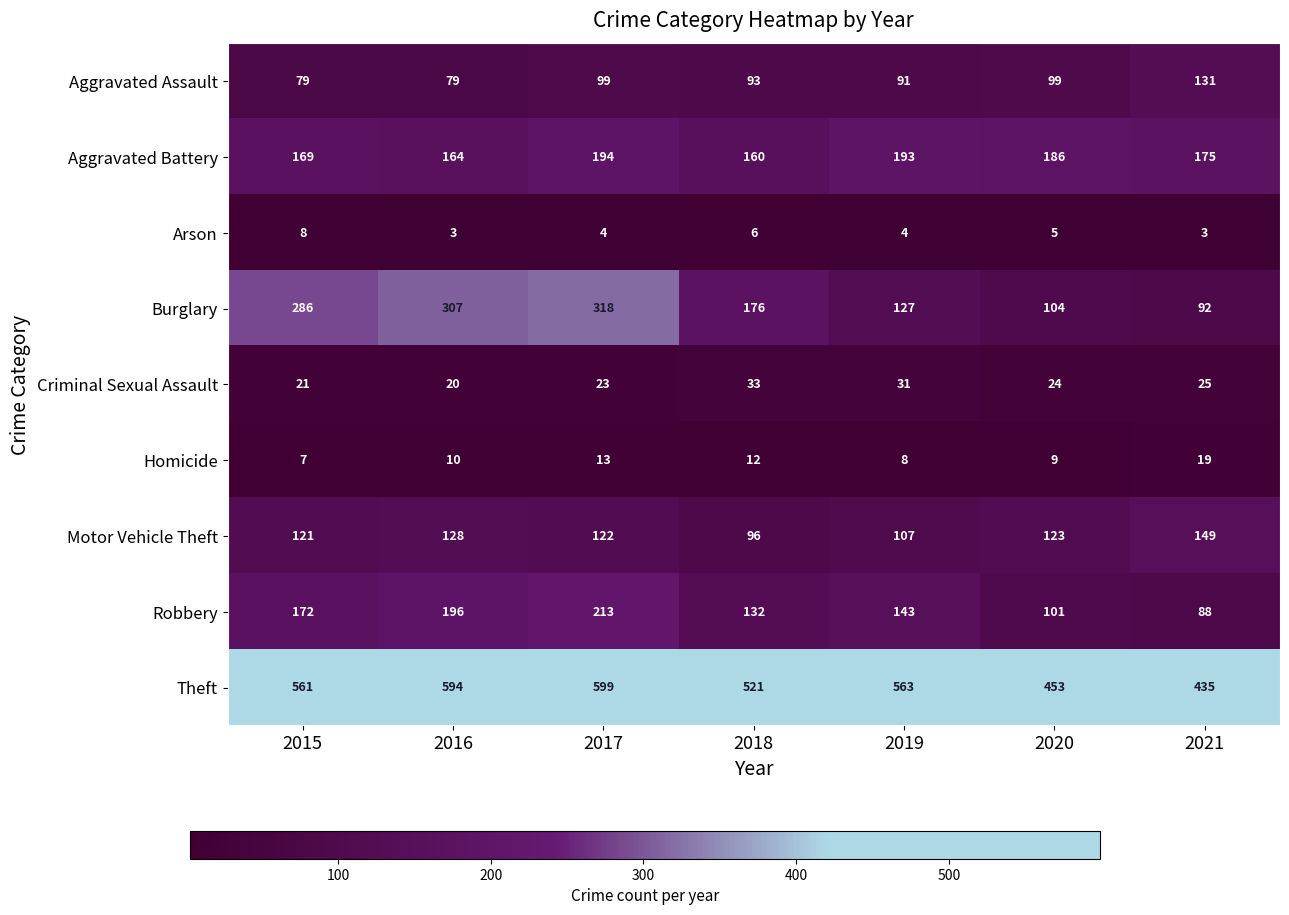

What is the average value of the Robbery series?

149